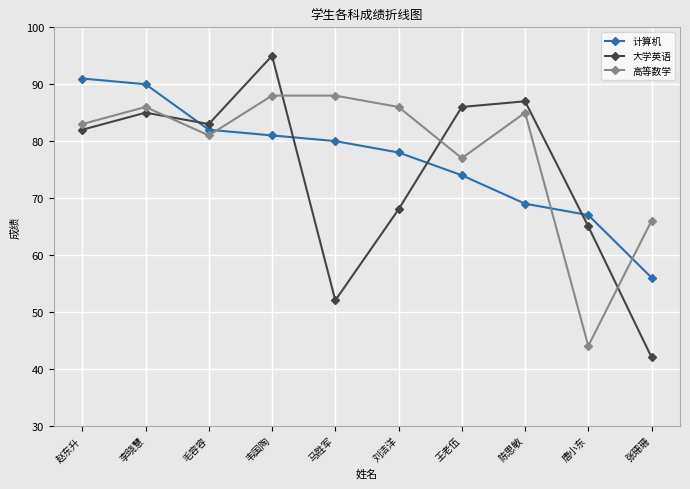

Is this an area chart (filled region under the line)?

No